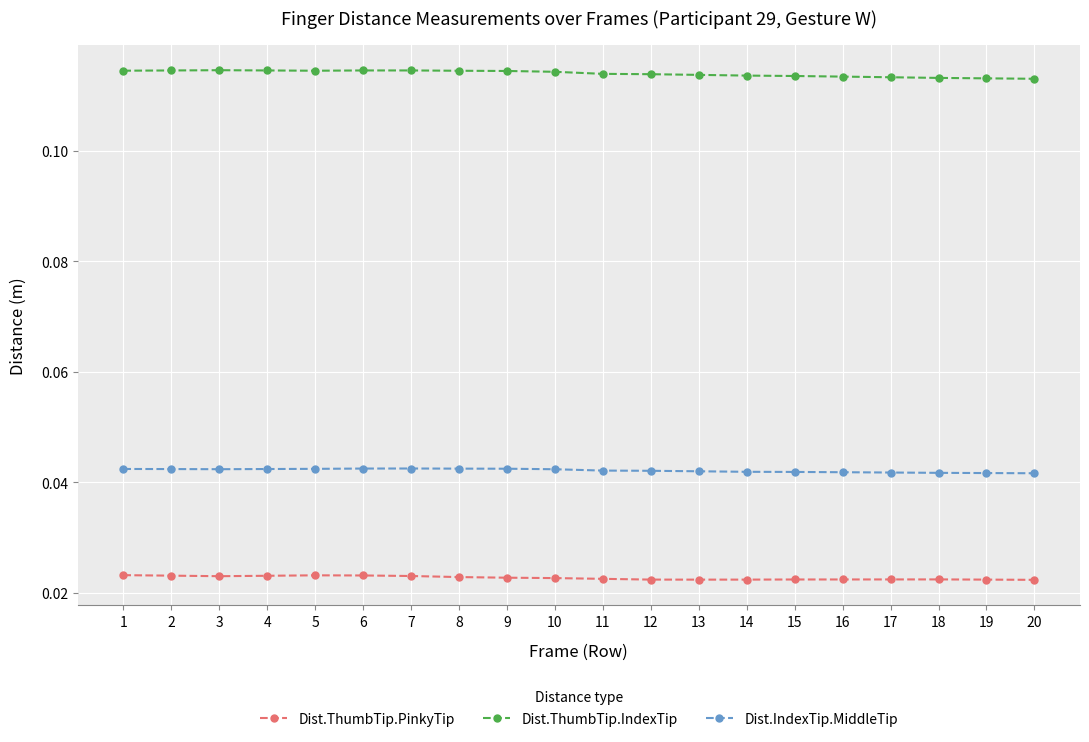

True or false: Dist.ThumbTip.PinkyTip and Dist.ThumbTip.IndexTip intersect in this chart.

False